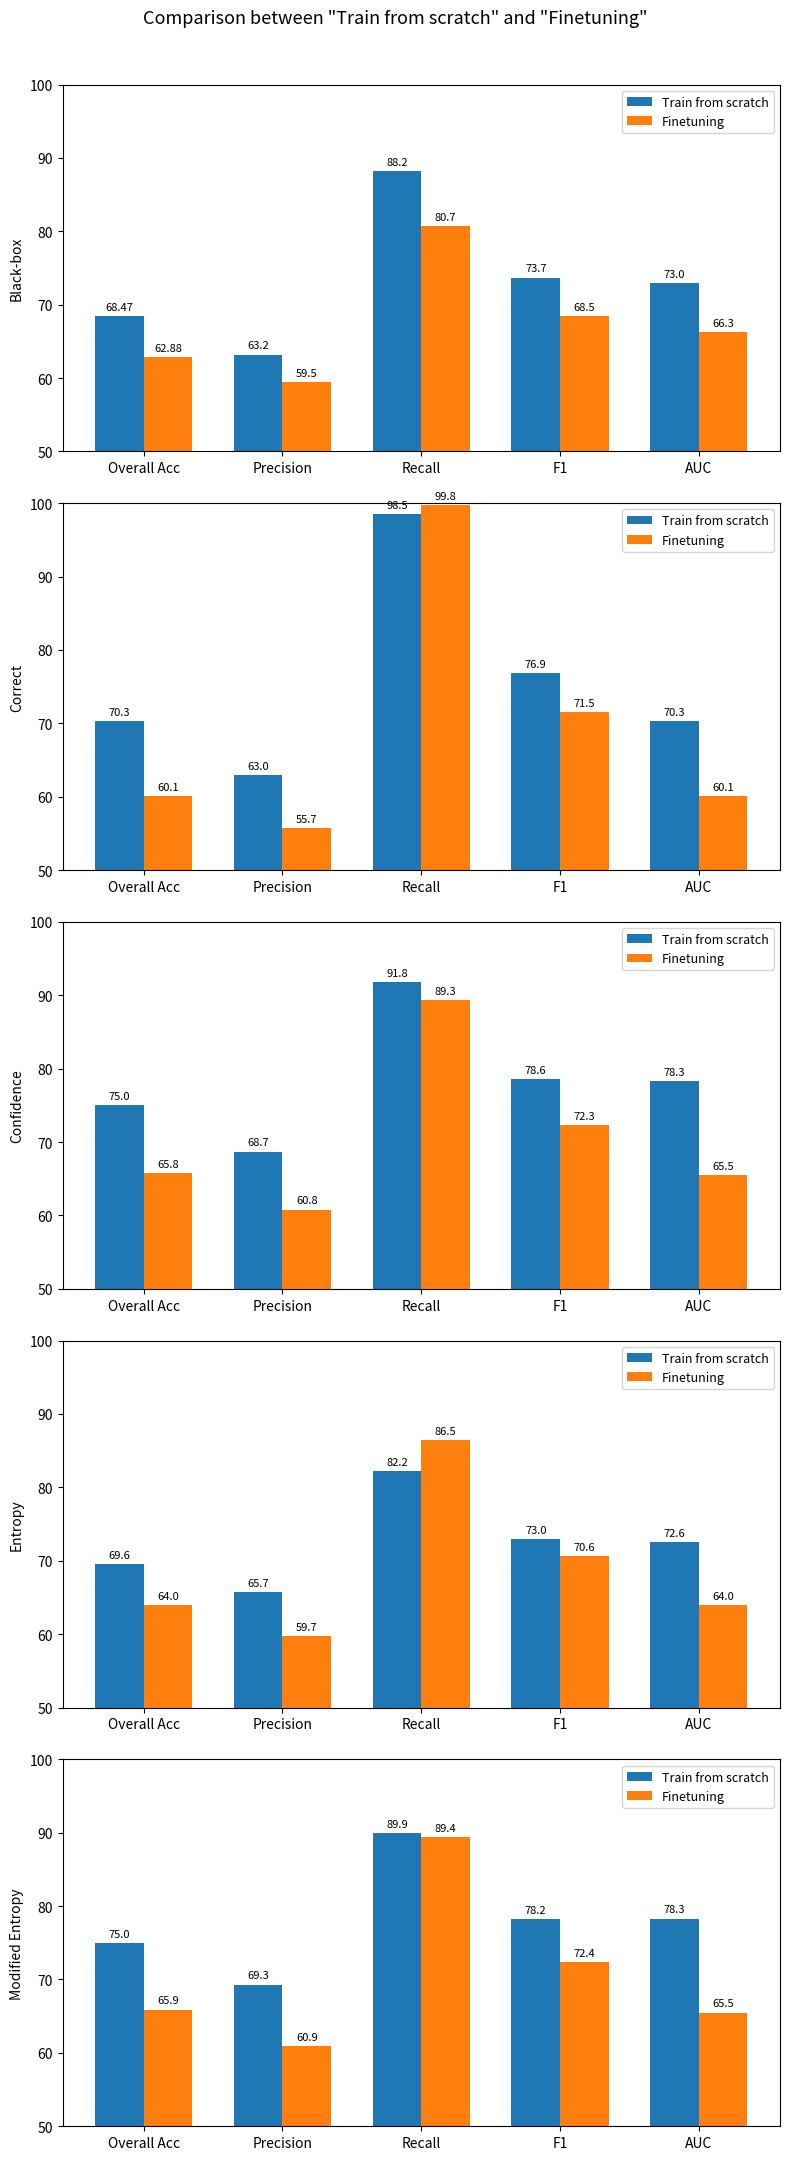

How many groups of bars are there?

5